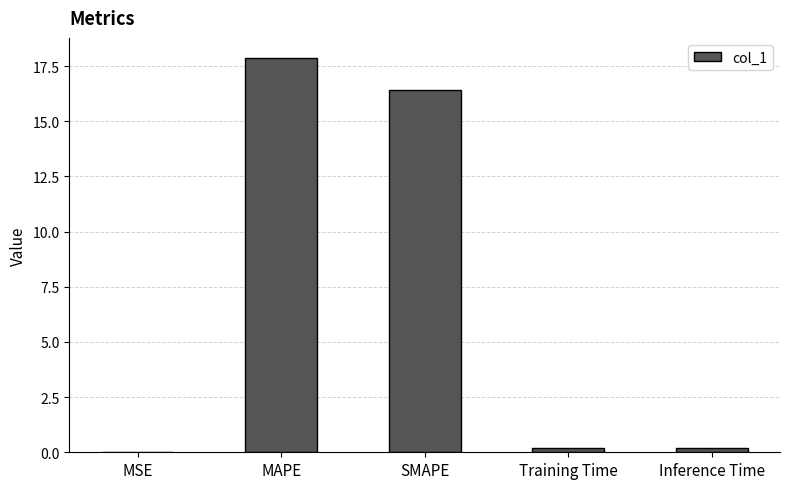

Between MSE and SMAPE, which is larger?

SMAPE